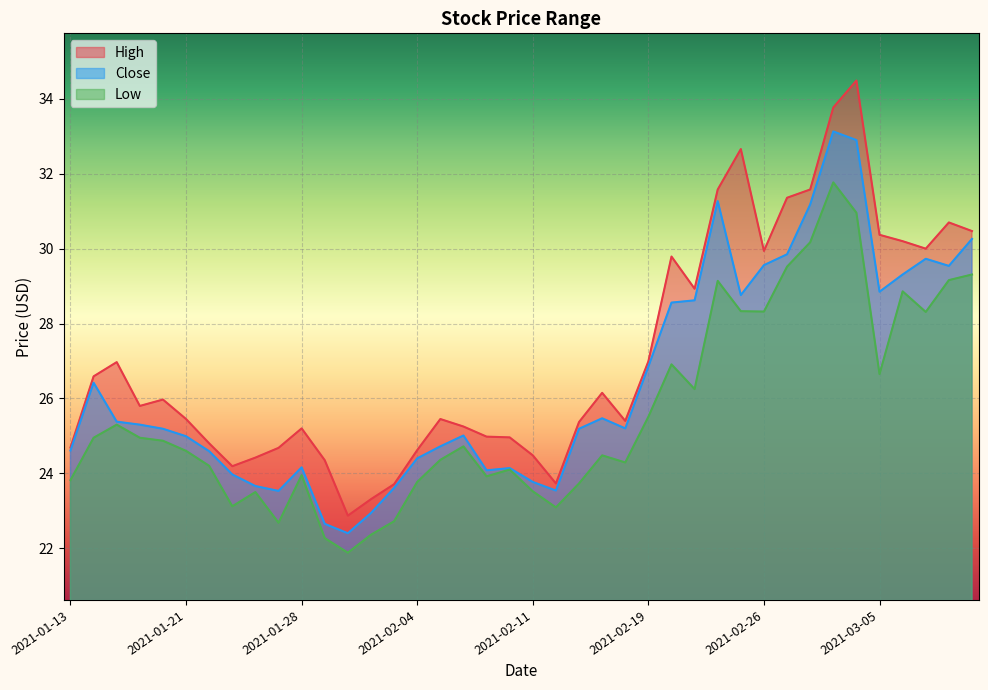

Reading left to right, list all the values displayed in this chart.

High: 24.7	26.6	27.0	25.8	26.0	25.4	24.8	24.2	24.4	24.7	25.2	24.4	22.9	23.3	23.7	24.6	25.4	25.2	25.0	25.0	24.5	23.7	25.4	26.1	25.4	27.0	29.8	28.9	31.6	32.7	29.9	31.4	31.6	33.8	34.5	30.4	30.2	30.0	30.7	30.5
Close: 24.6	26.4	25.4	25.3	25.2	25.0	24.6	24.0	23.7	23.5	24.2	22.6	22.4	22.9	23.6	24.4	24.7	25.0	24.1	24.1	23.8	23.5	25.2	25.5	25.2	26.9	28.6	28.6	31.3	28.8	29.6	29.9	31.2	33.1	32.9	28.9	29.3	29.7	29.5	30.3
Low: 23.8	24.9	25.3	24.9	24.9	24.6	24.2	23.1	23.5	22.7	23.9	22.3	21.9	22.4	22.7	23.8	24.4	24.7	23.9	24.1	23.5	23.1	23.7	24.5	24.3	25.5	26.9	26.2	29.1	28.3	28.3	29.5	30.2	31.8	31.0	26.6	28.9	28.3	29.2	29.3